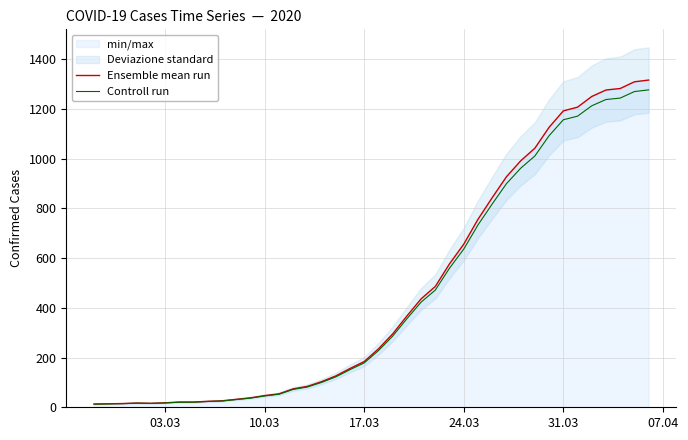

Is it true that Ensemble mean run equals 13.0 at 03.03?

True